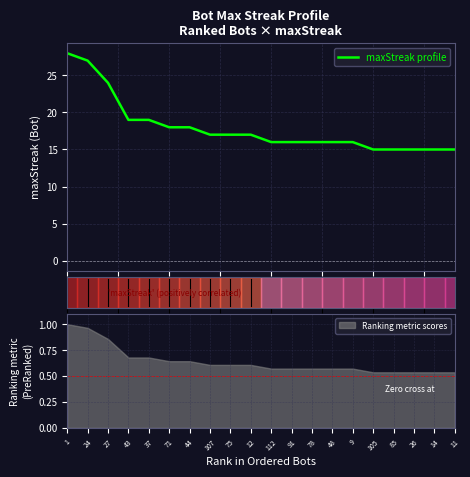

Which category has the highest value across all series?

1